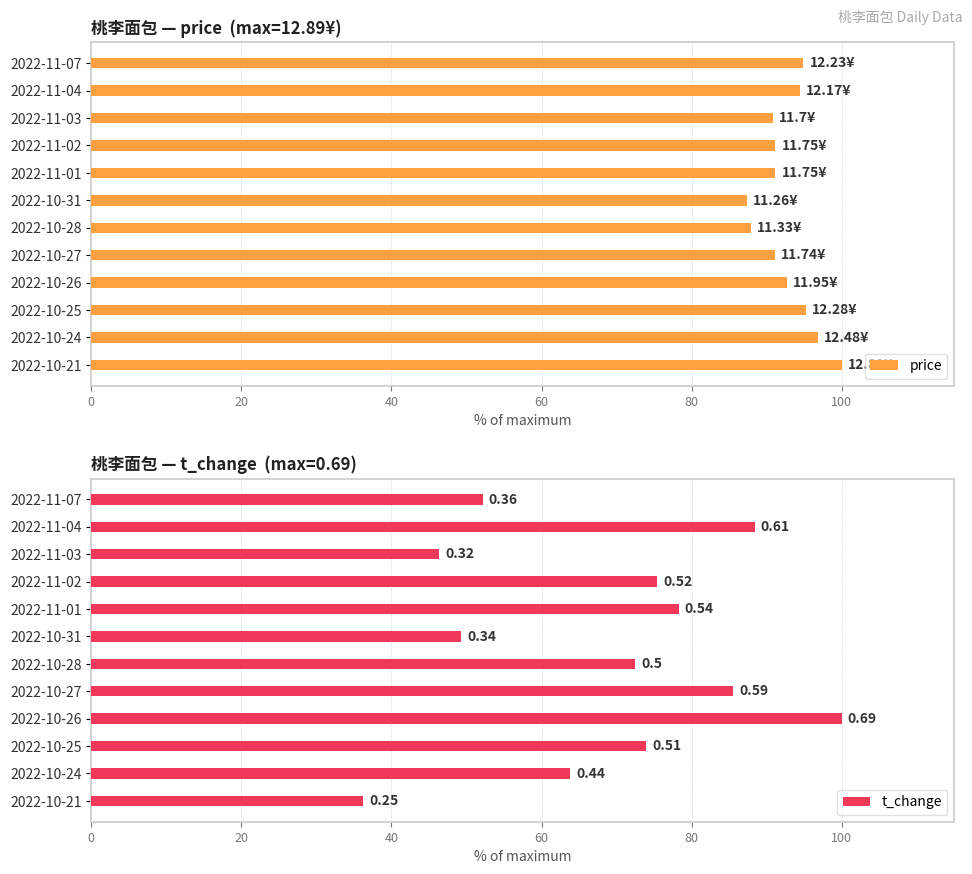

What is the average value of the price series?

92.8